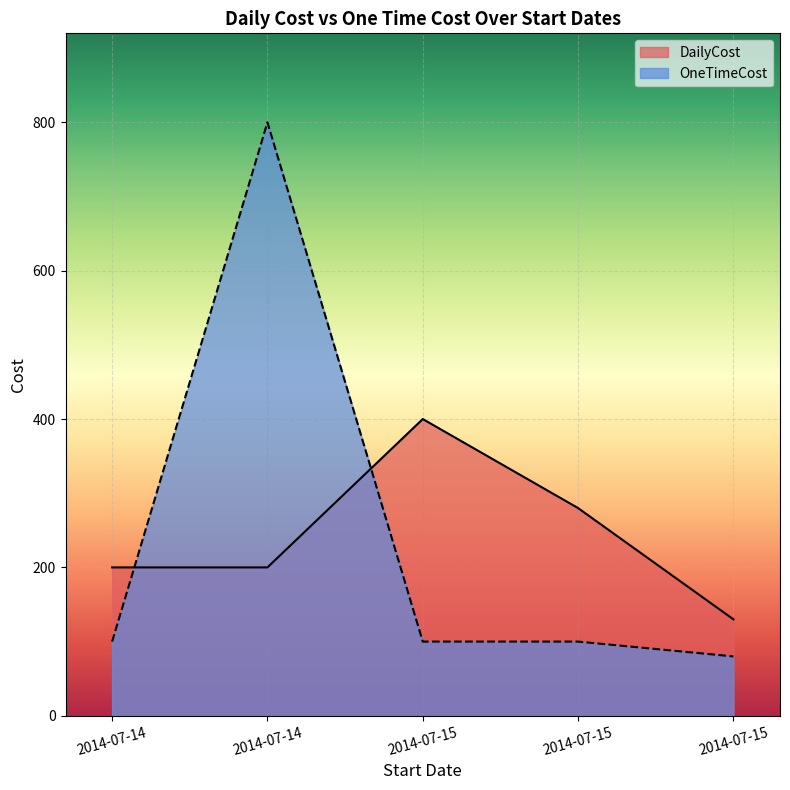

Where is the first local maximum for DailyCost?

2014-07-15